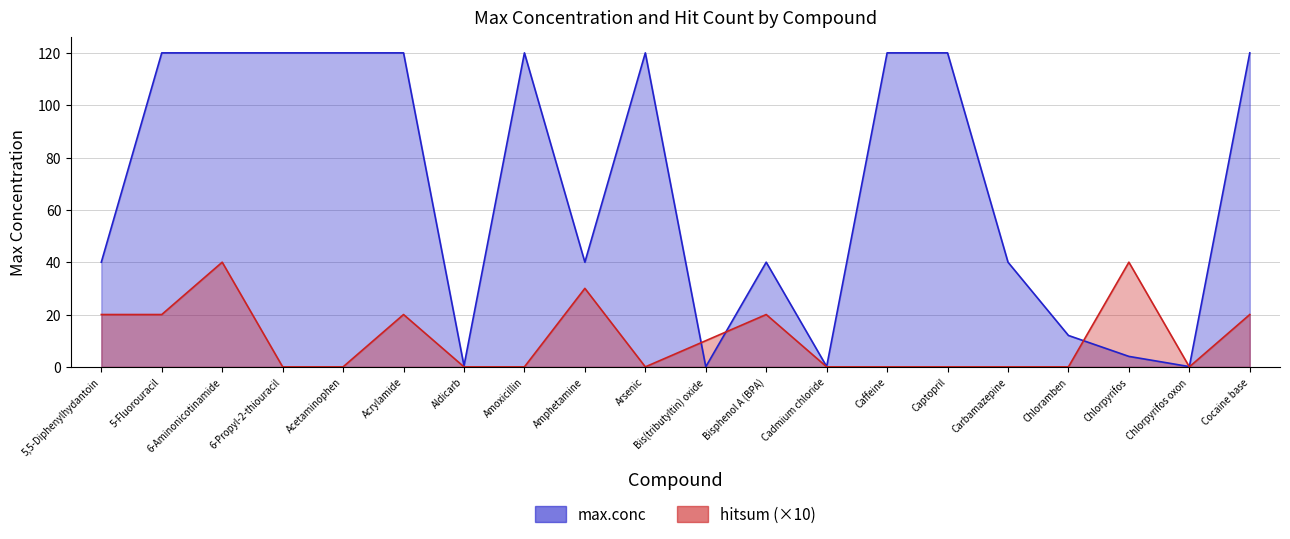

Rank the series by their average value, from highest to lowest.

max.conc, hitsum